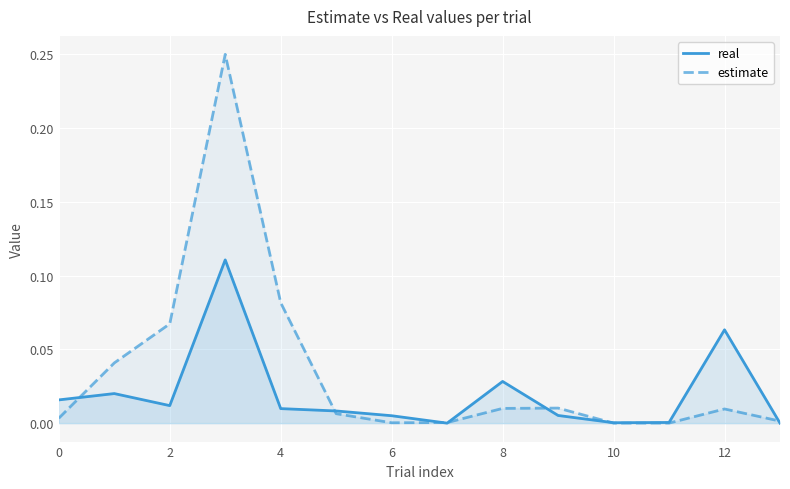

Is it true that estimate equals 0.0 at 8?

False